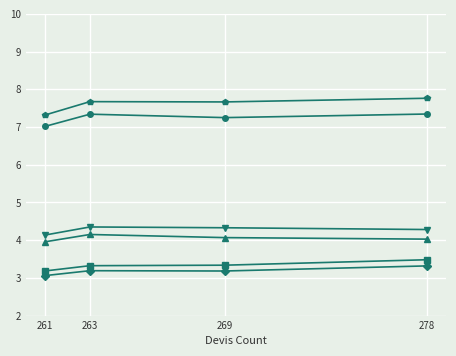

What is the maximum value shown in the chart?

7.8